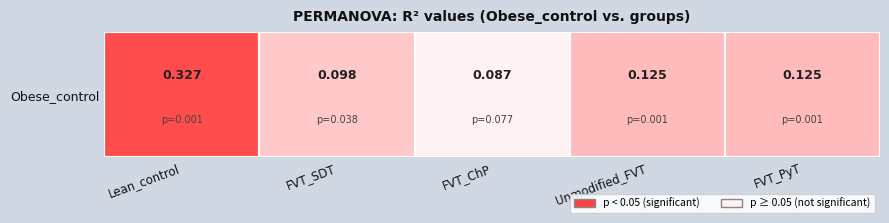

Which label corresponds to the largest value in the chart?

Lean_control